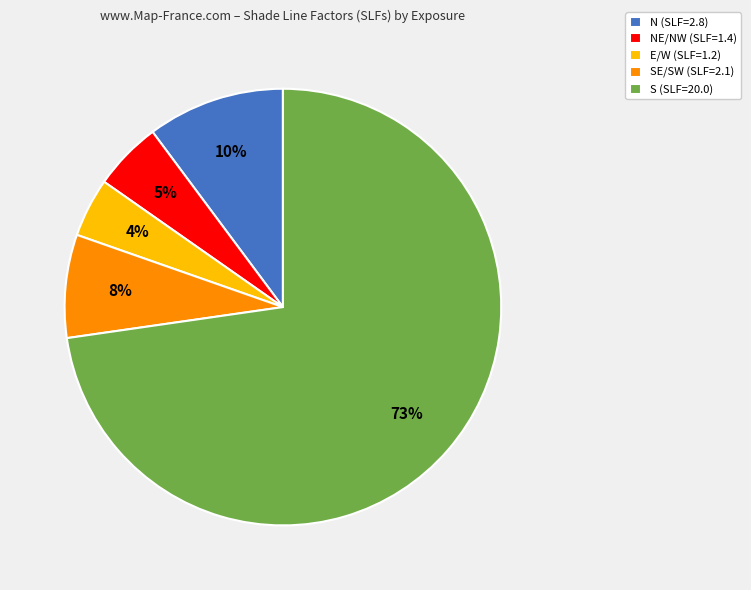

To the nearest percent, what percentage of the pie is SE/SW (SLF=2.1)?

8%